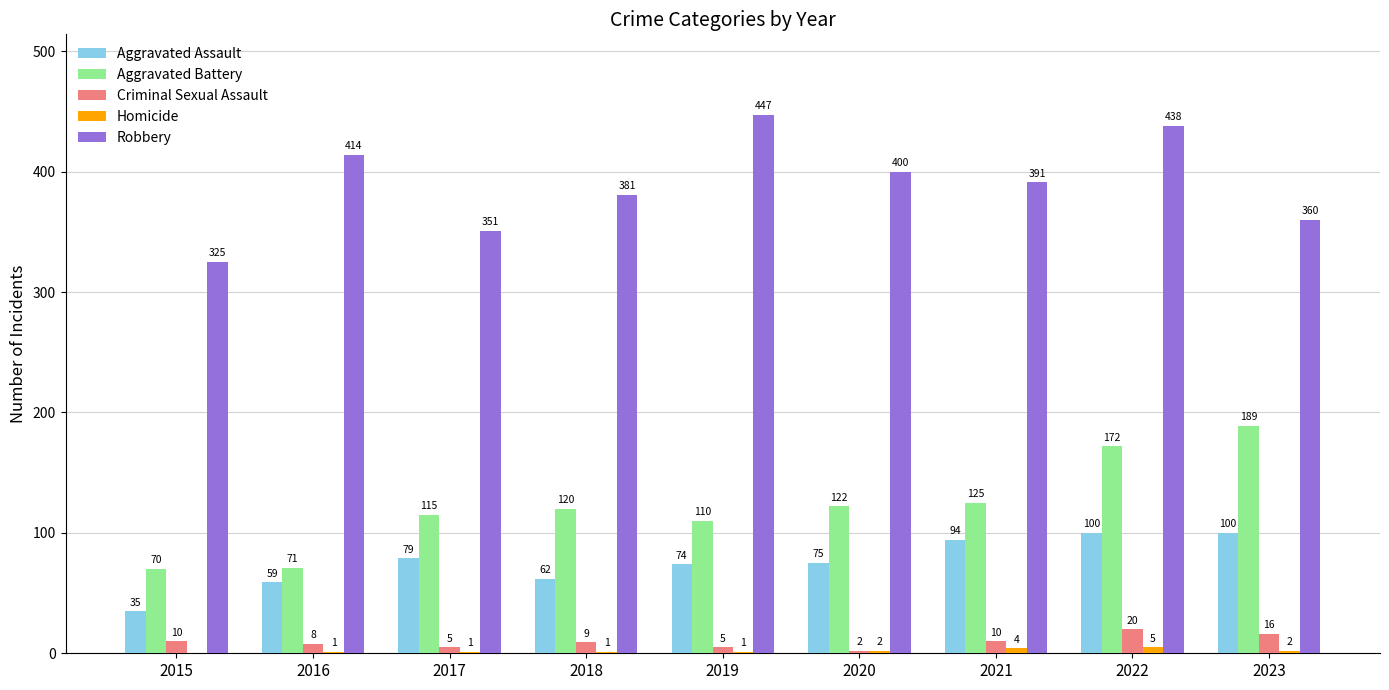

At which label does Criminal Sexual Assault reach its peak?

2022